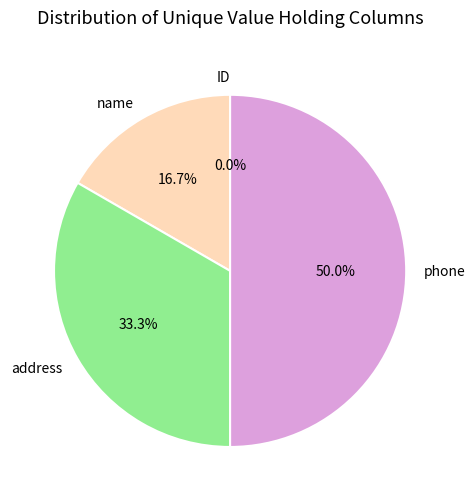

Rank the categories by value from highest to lowest.

phone, address, name, ID